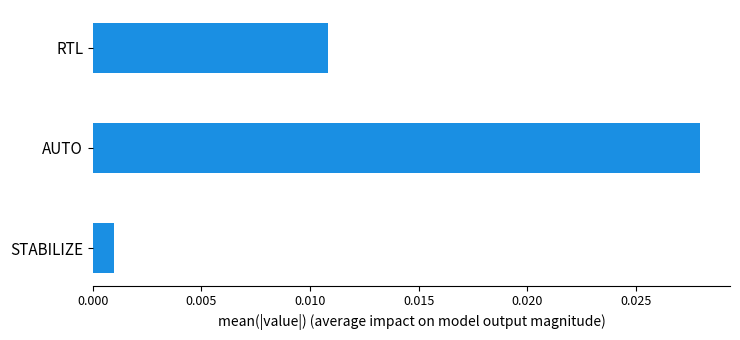

List the labels in order of value, smallest first.

STABILIZE, RTL, AUTO